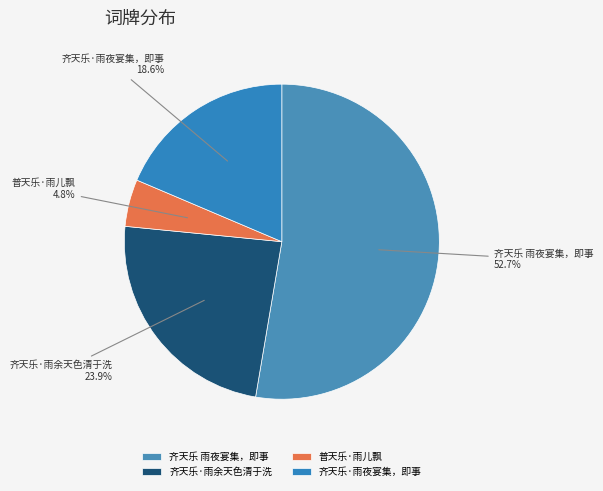

Approximately how many times larger is the value at 齐天乐 雨夜宴集，即事 compared to 齐天乐·雨余天色清于洗?

2.2